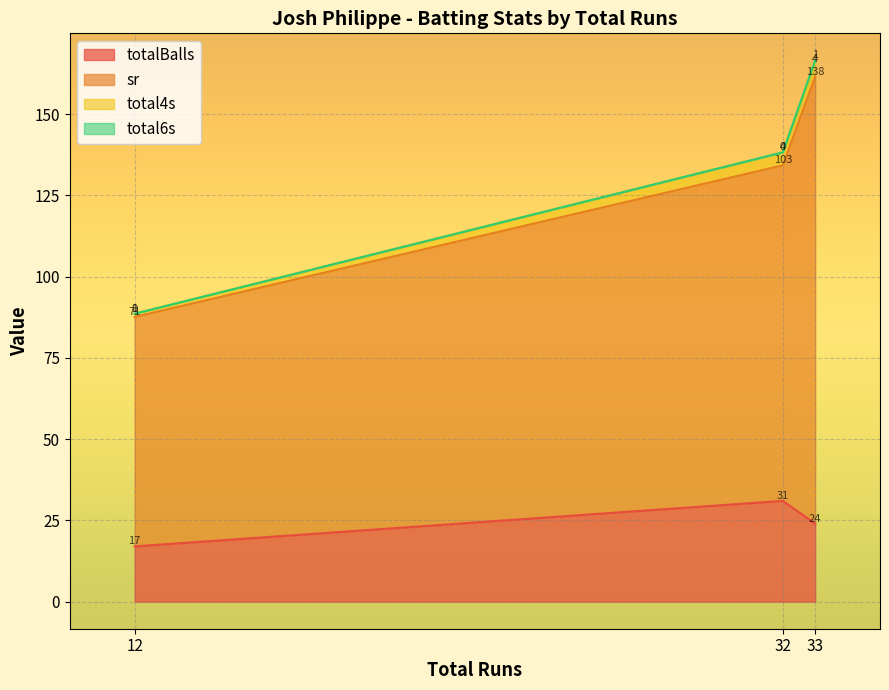

What is the total value across all series at 32?

138.2